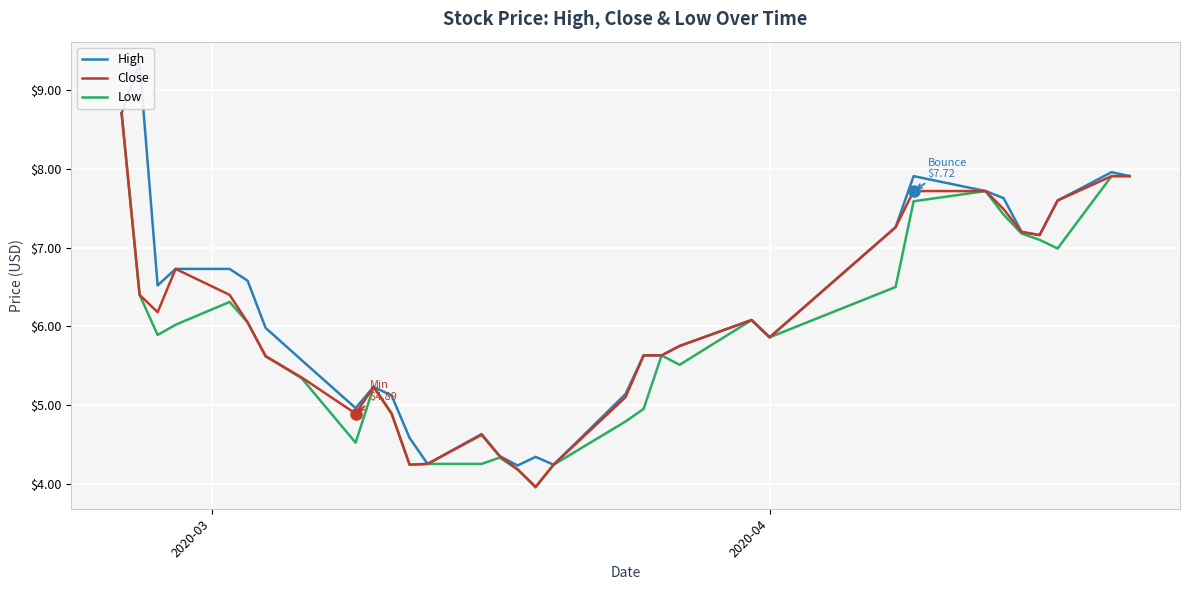

What is the difference between the maximum and minimum values in the High series?

5.1